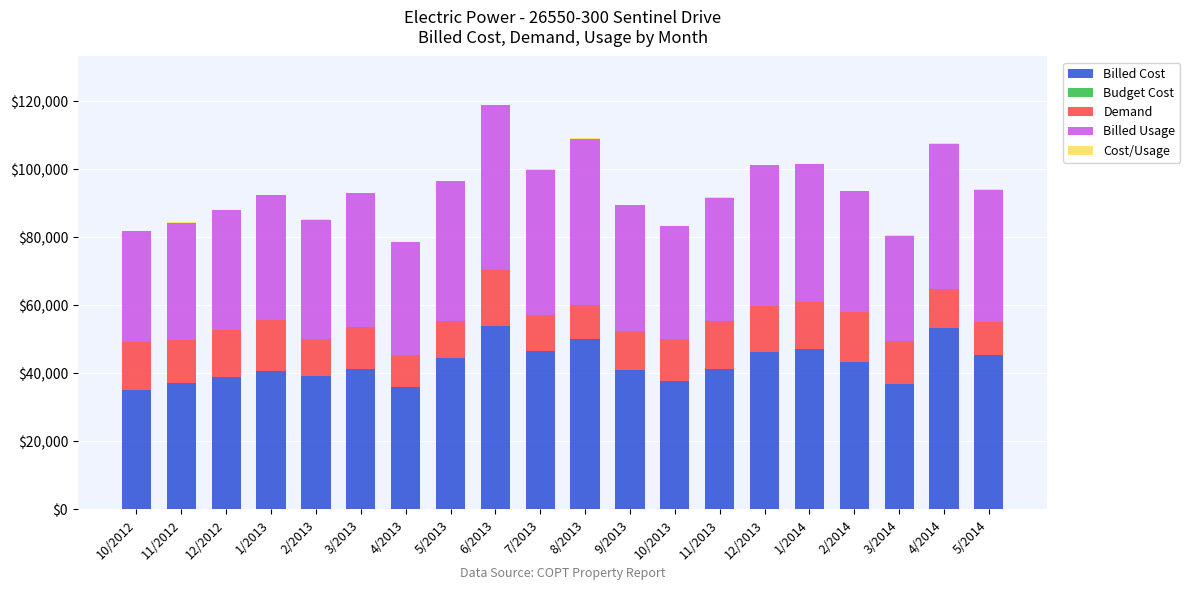

What is the maximum value for Billed Cost?

53807.0